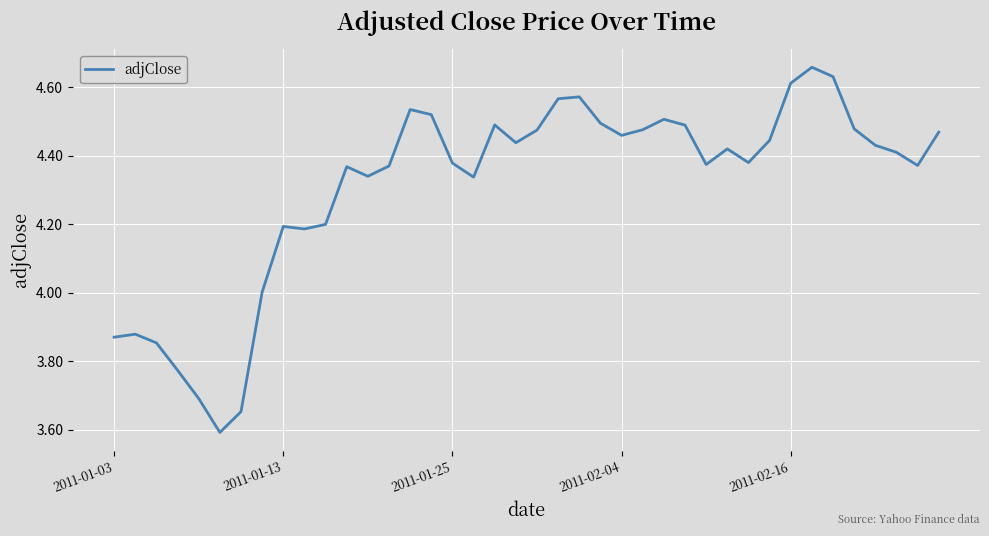

What is the smallest value displayed?

3.6